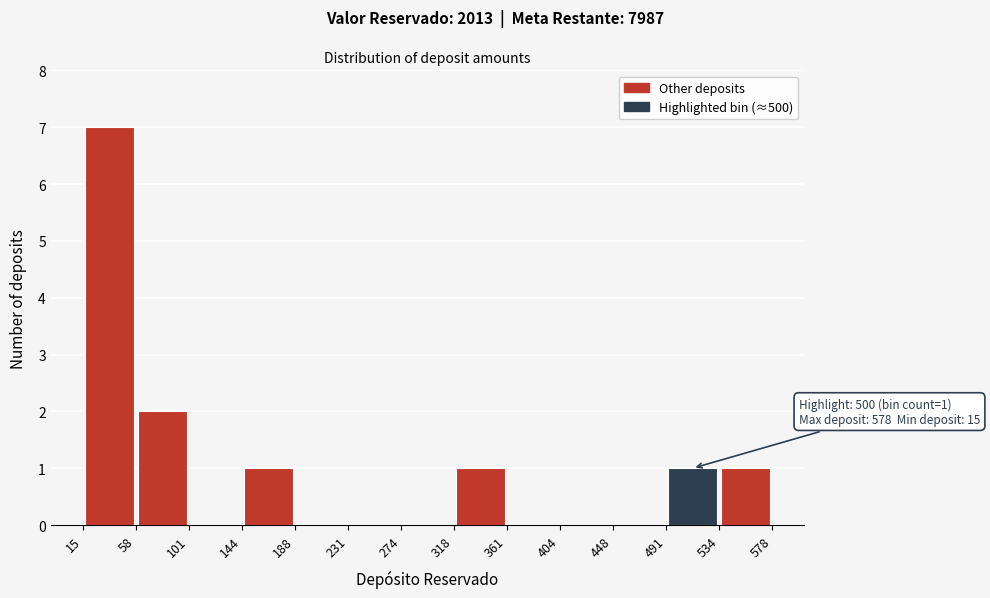

Which range on the x-axis has the tallest bar?

15 to 58